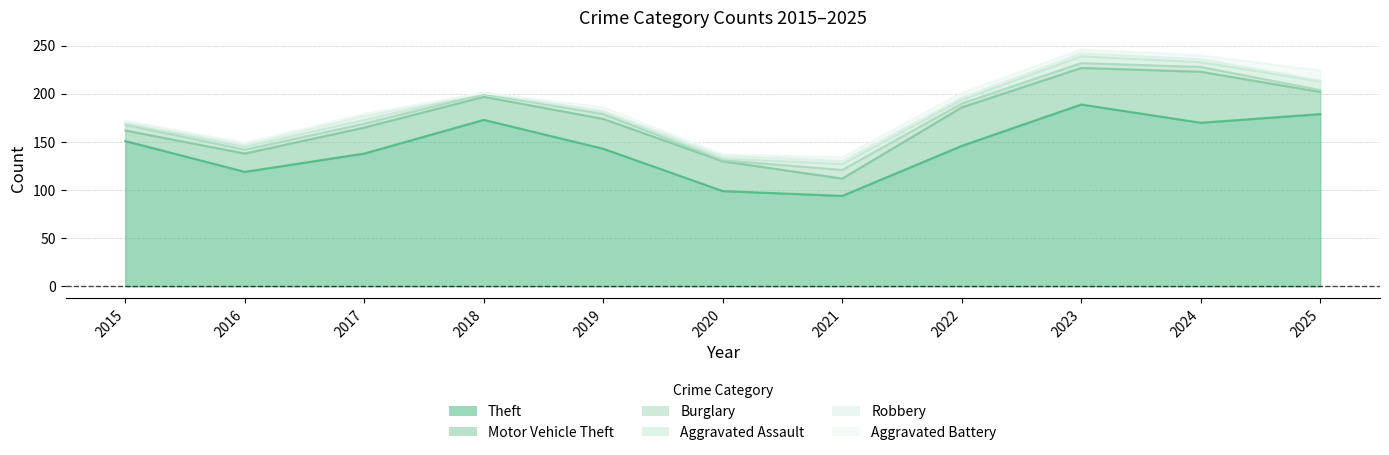

What is the difference between the Aggravated Assault values at 2015 and 2020?

1